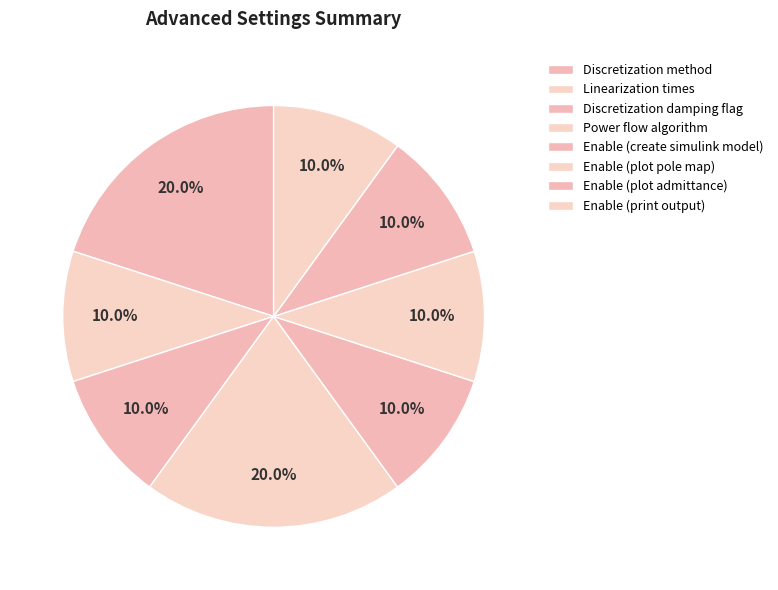

Is there any slice that represents more than half of the pie?

No